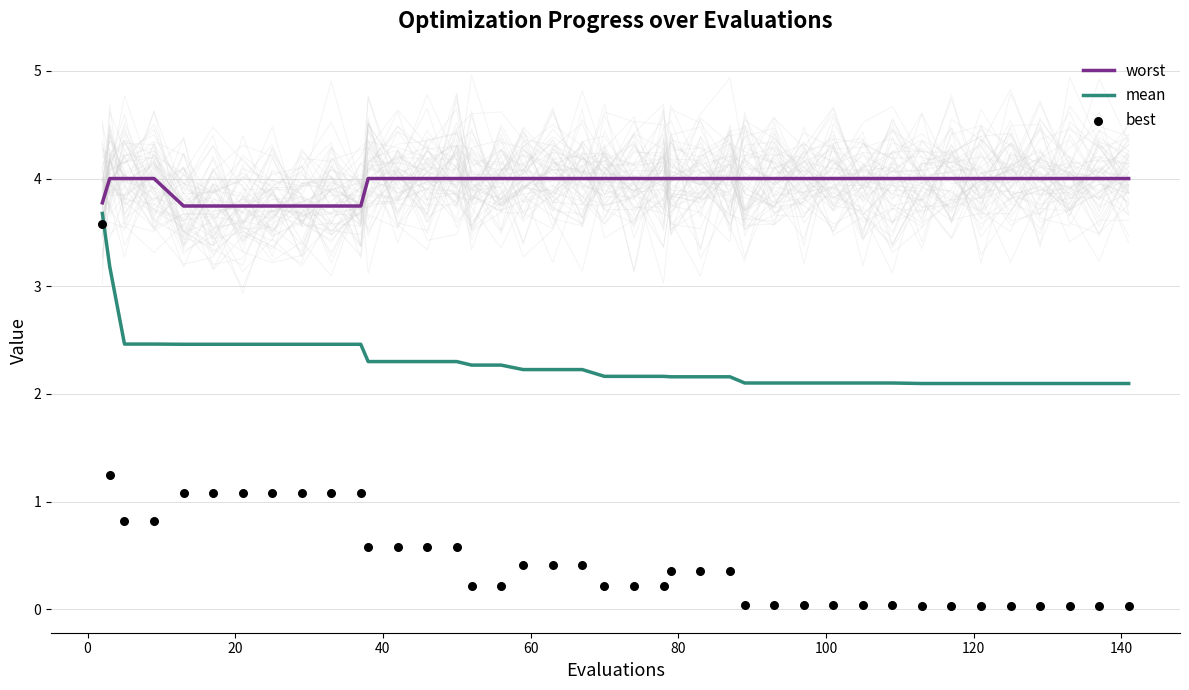

What is the minimum value for mean?

2.1